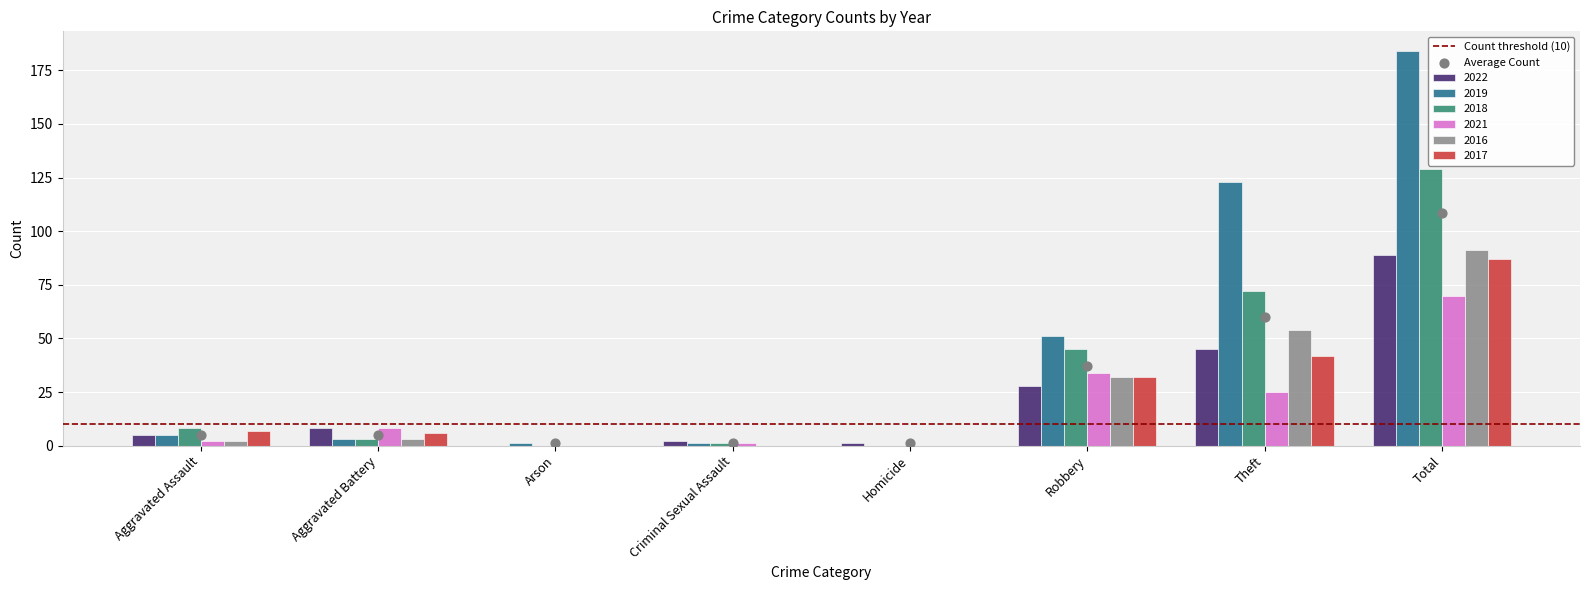

Which series has the largest total across all categories?

2019